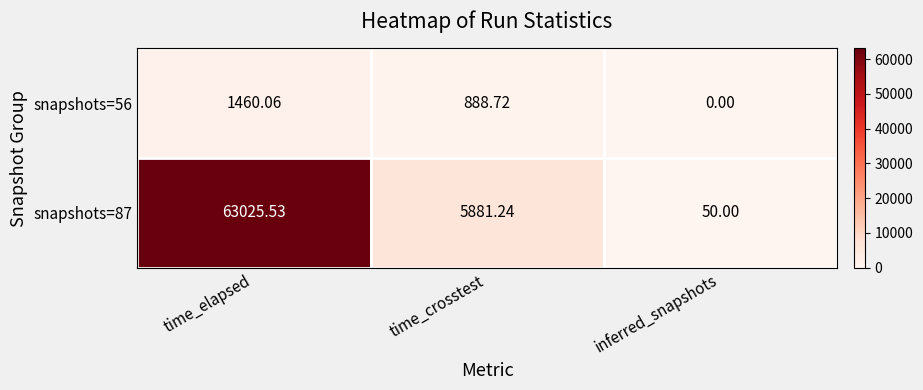

Which series changed the most between time_crosstest and inferred_snapshots?

snapshots=87